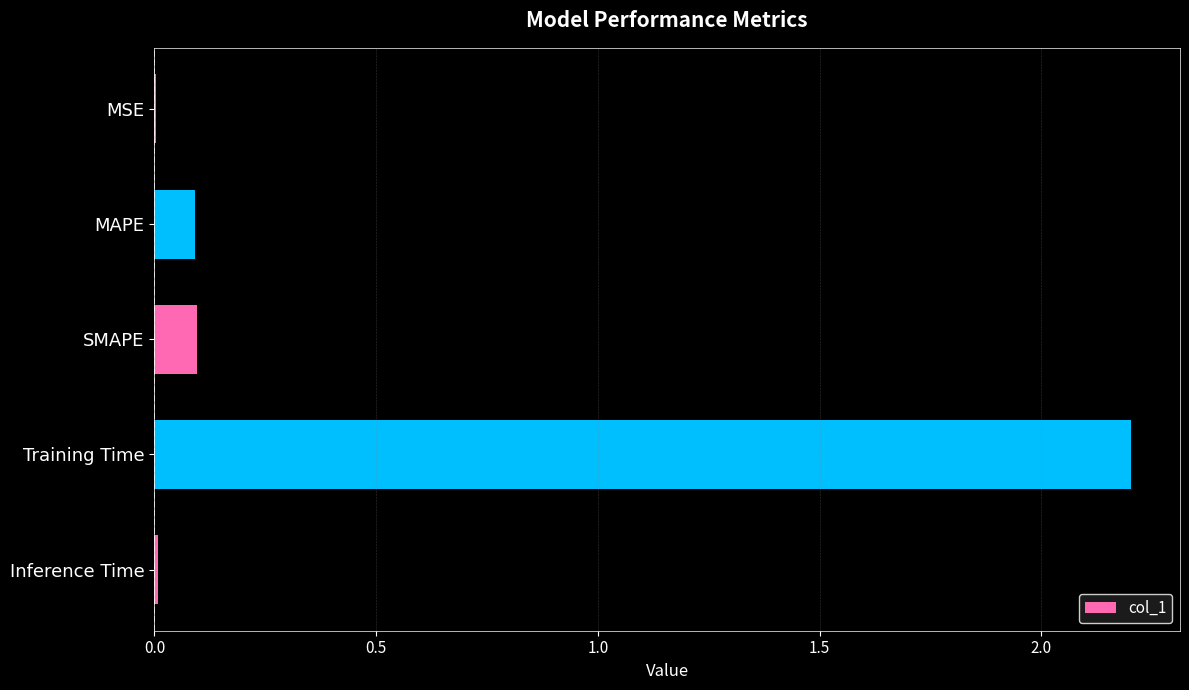

What is the sum of all values?

2.4